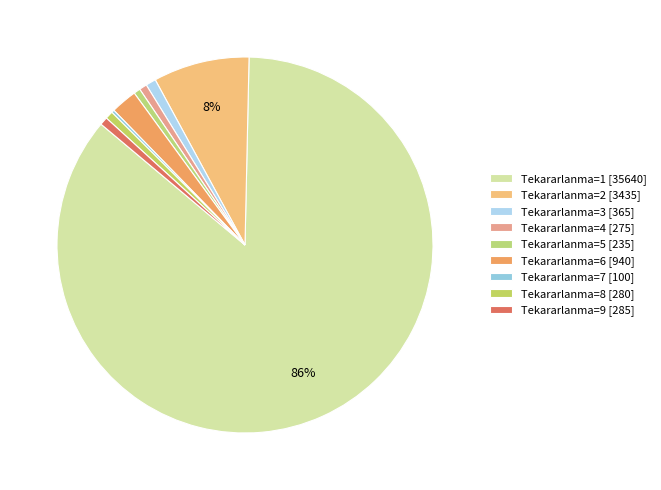

Count the number of slices in the pie.

9